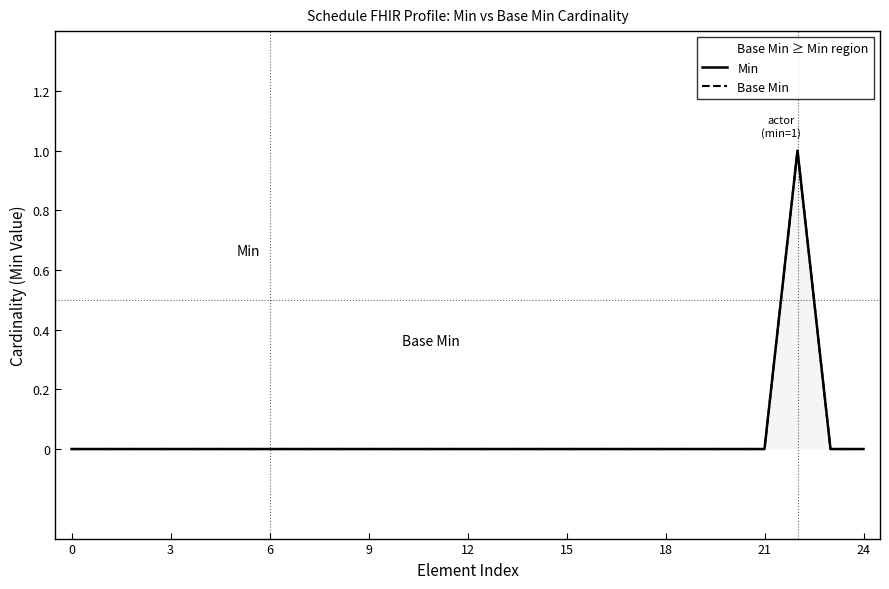

True or false: Min and Base Min intersect in this chart.

False